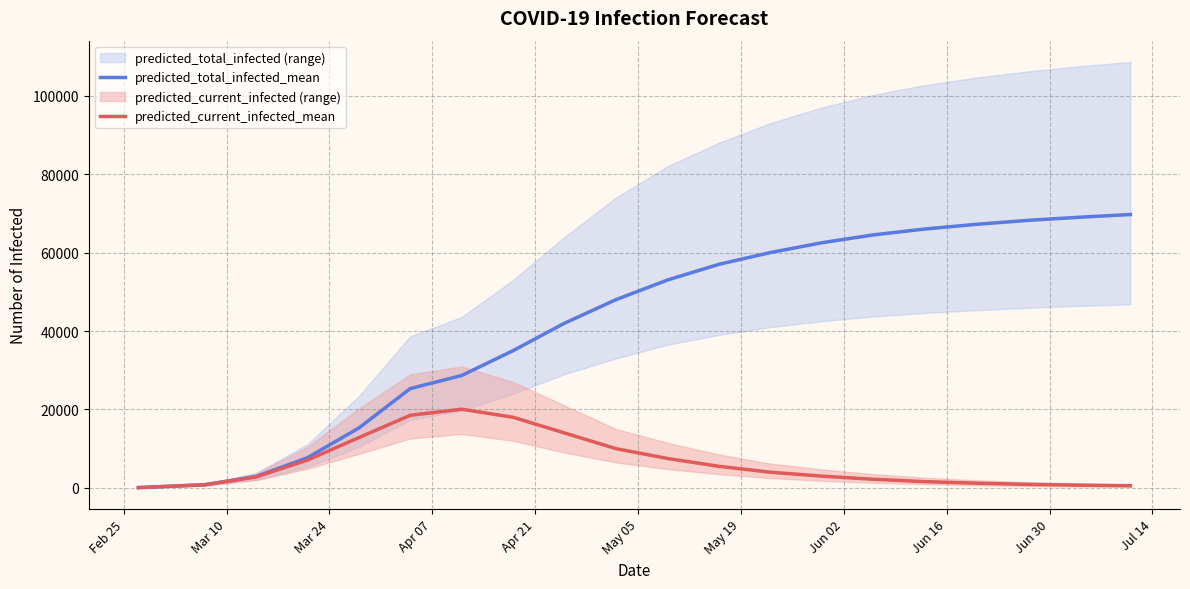

What is the maximum value for predicted_total_infected_mean?

69700